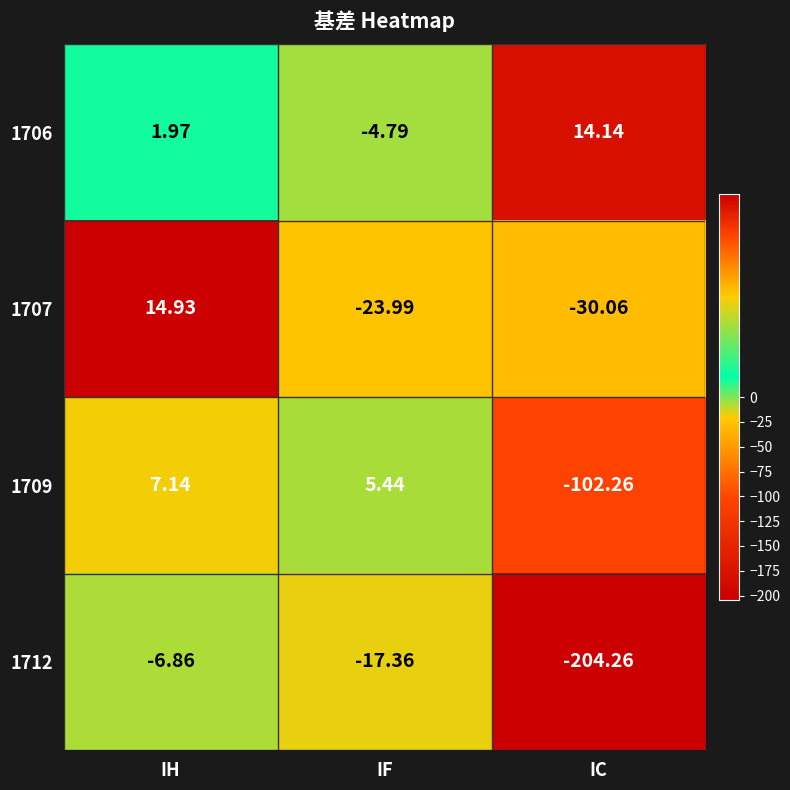

Which category has the highest value across all series?

IH